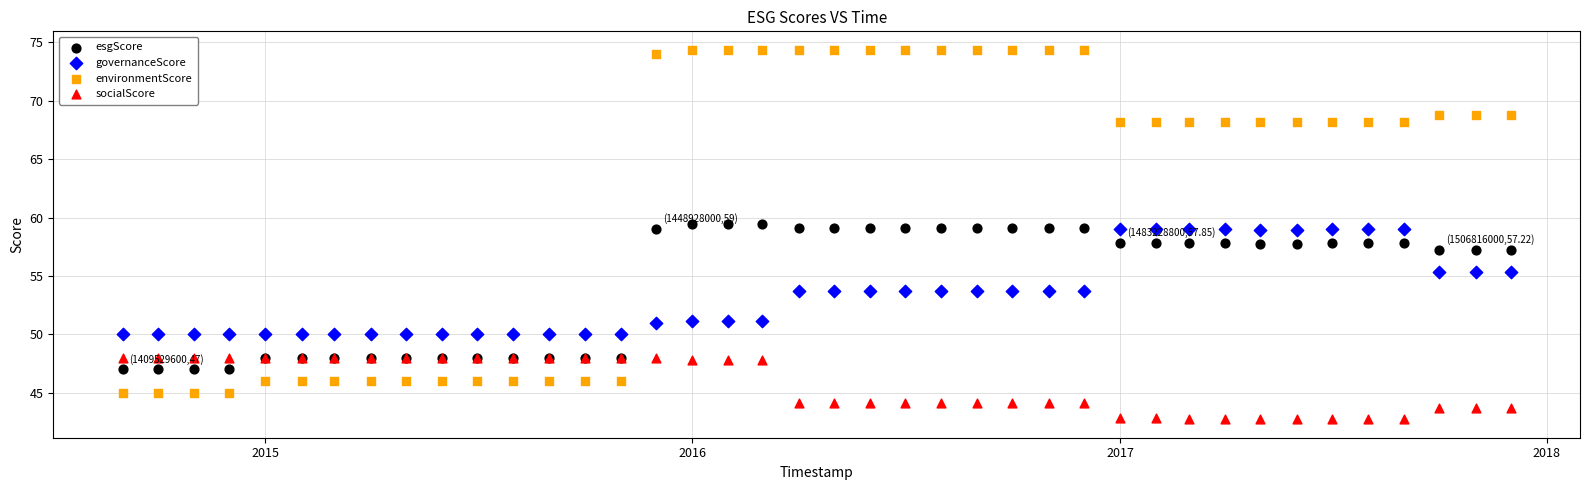

Which series has the widest spread of Y values?

environmentScore